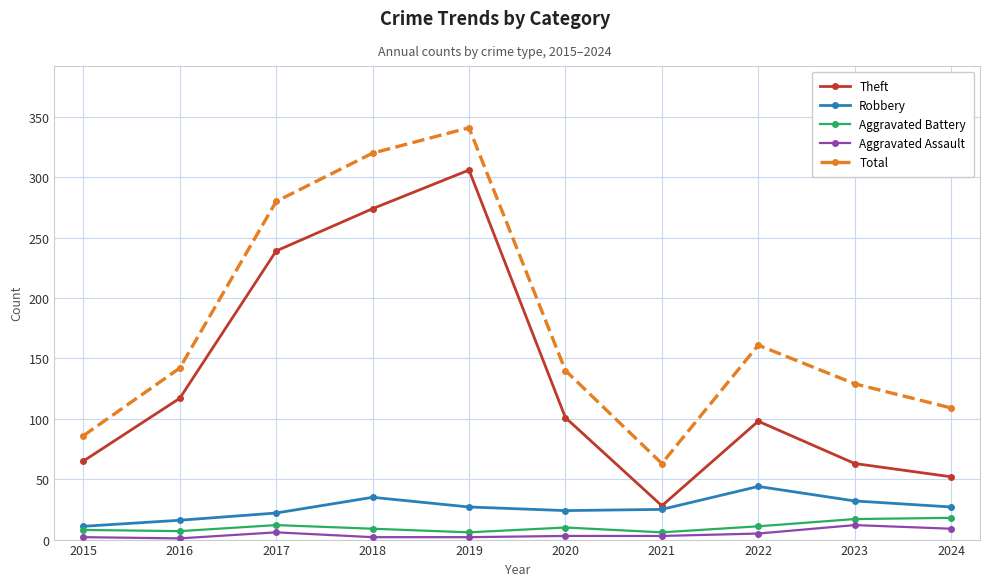

Count the number of categories in the chart.

10